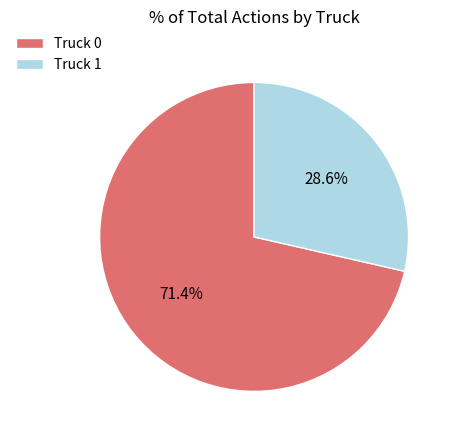

Which has a higher value, Truck 1 or Truck 0?

Truck 0